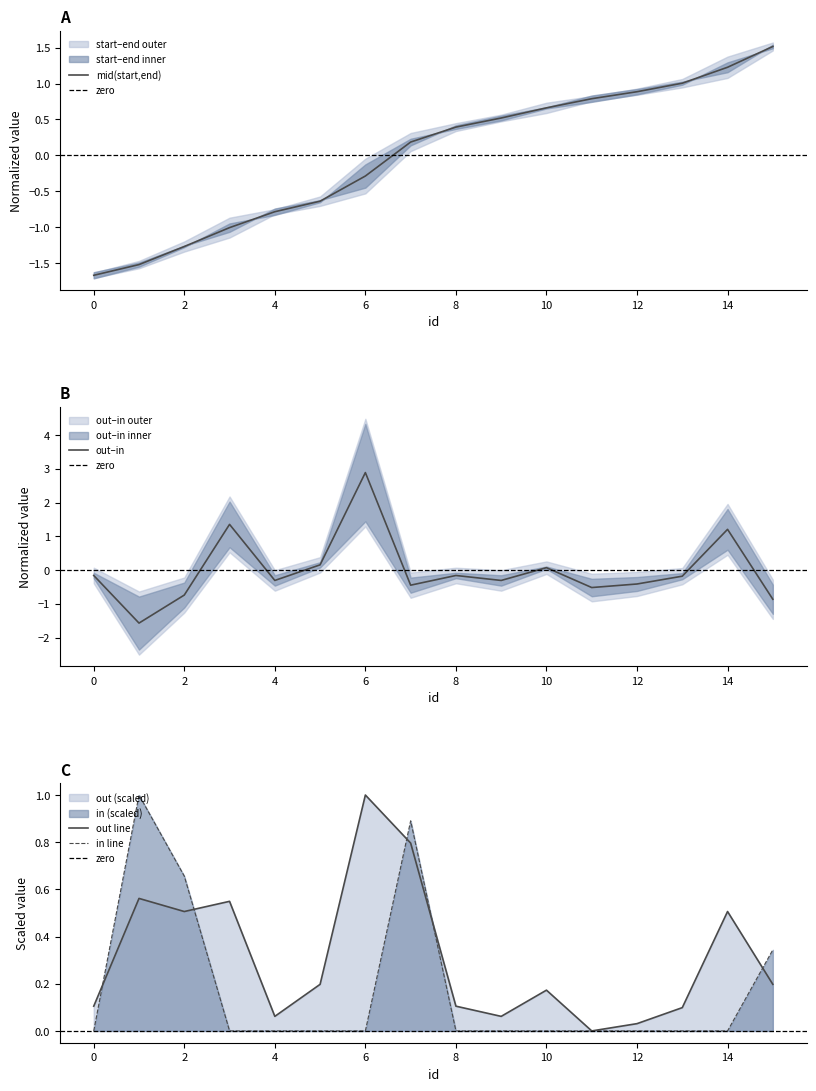

Does the chart have visible grid lines?

No